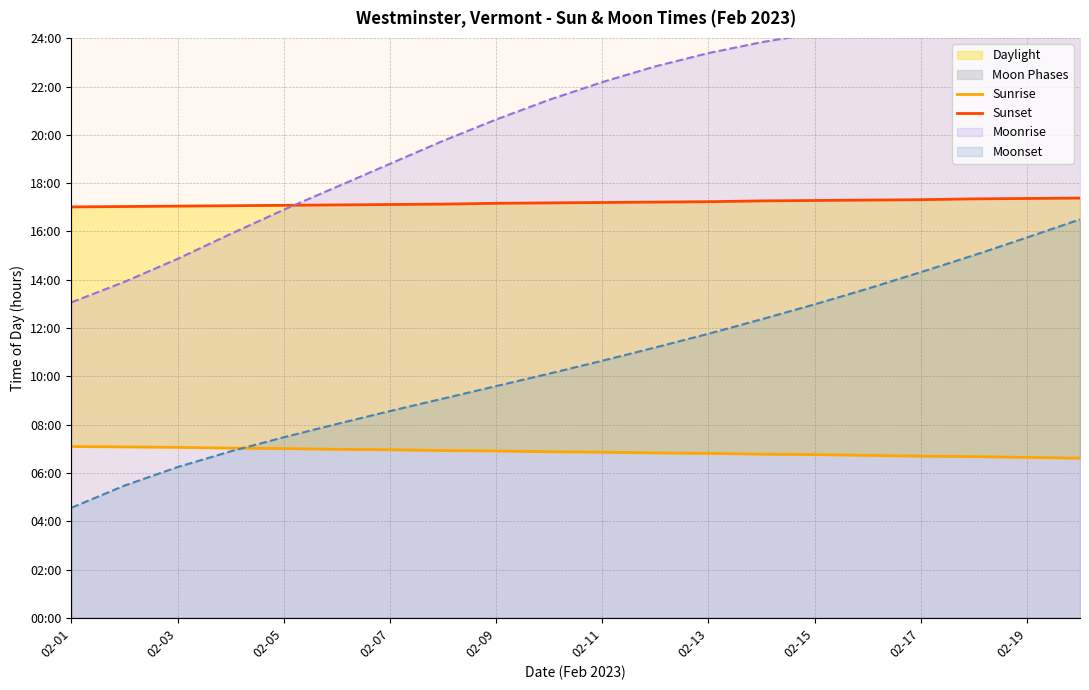

What is the spread (max minus min) of values at 17?

10.7